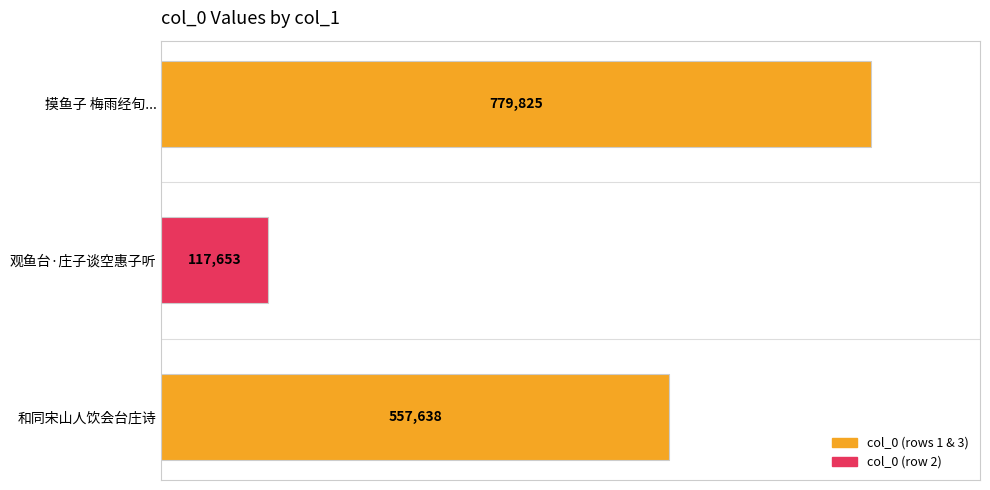

Which category has the lowest value across all series?

观鱼台·庄子谈空惠子听